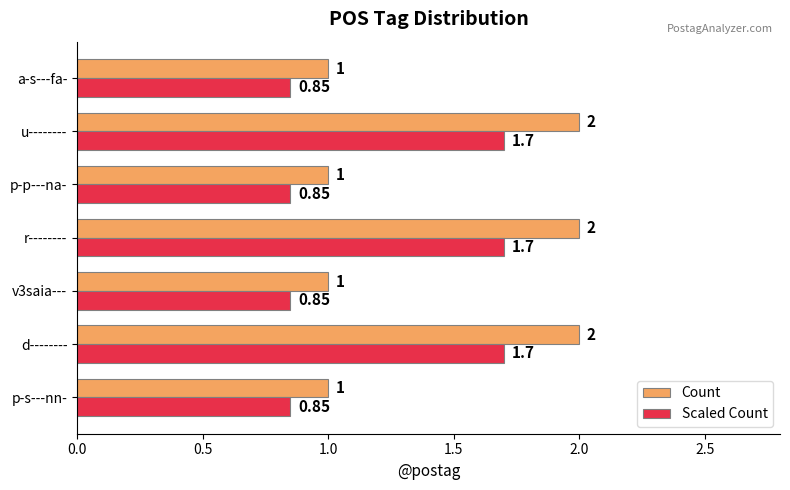

What is the difference between the second highest and second lowest values in the Count series?

1.0